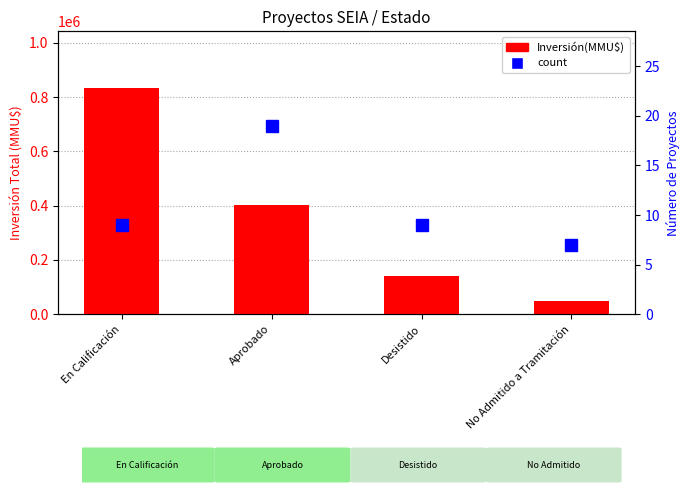

What is the maximum value for count?

19